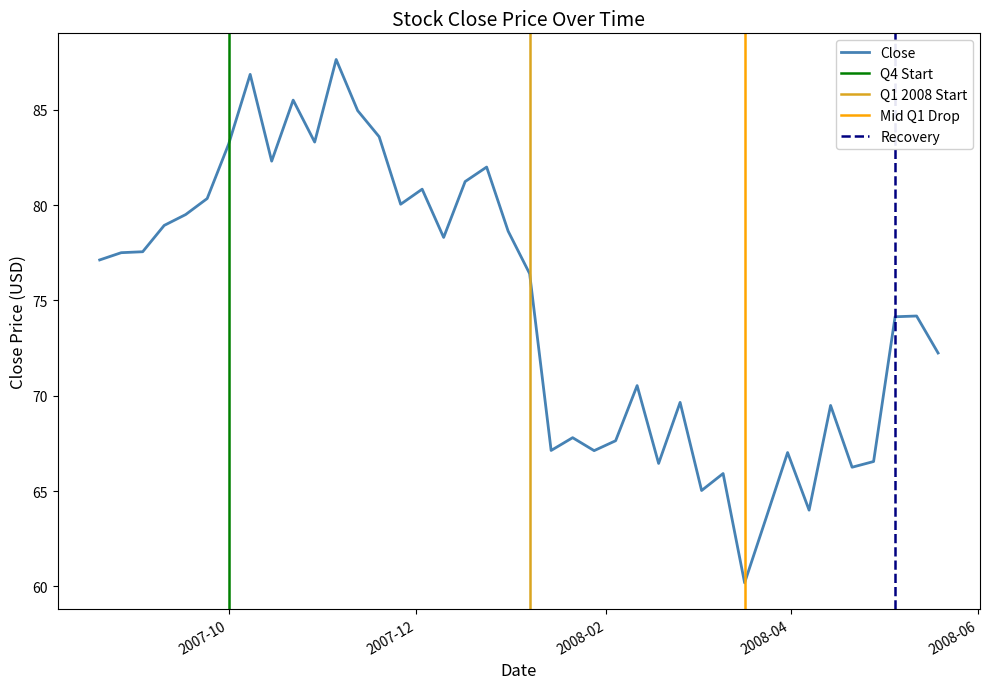

True or false: the data shows 67.1 at 2008-01-28.

True